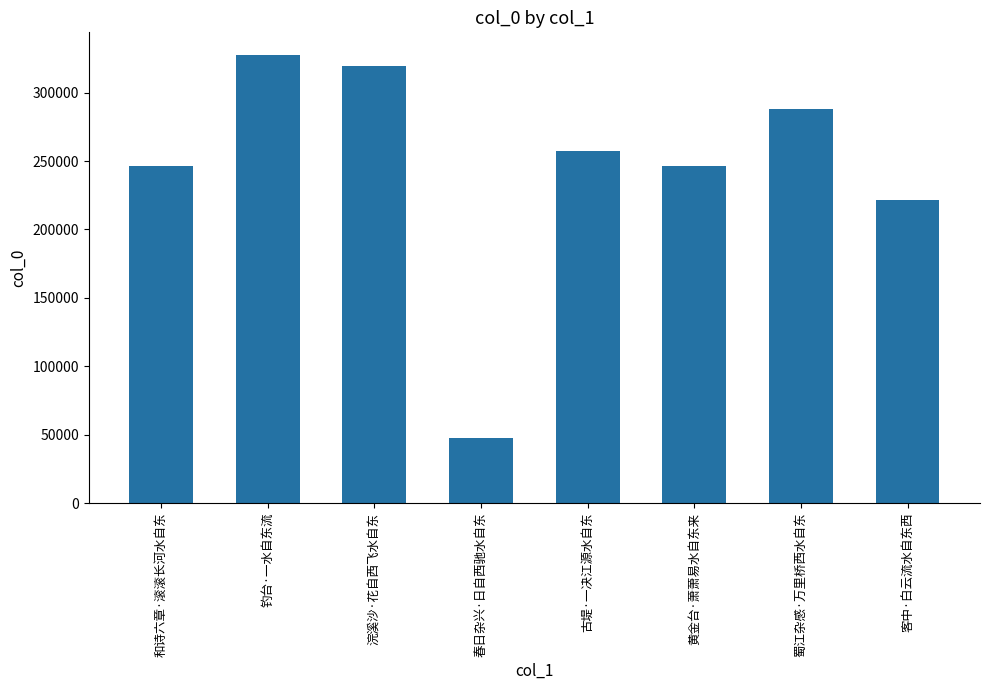

Which category has the lowest value across all series?

春日杂兴·日自西驰水自东